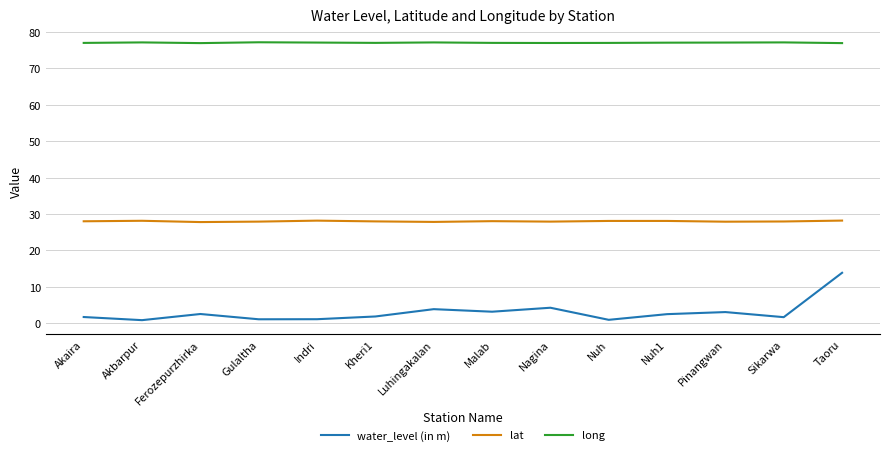

How many interior local valleys does the water_level (in m) series have?

5